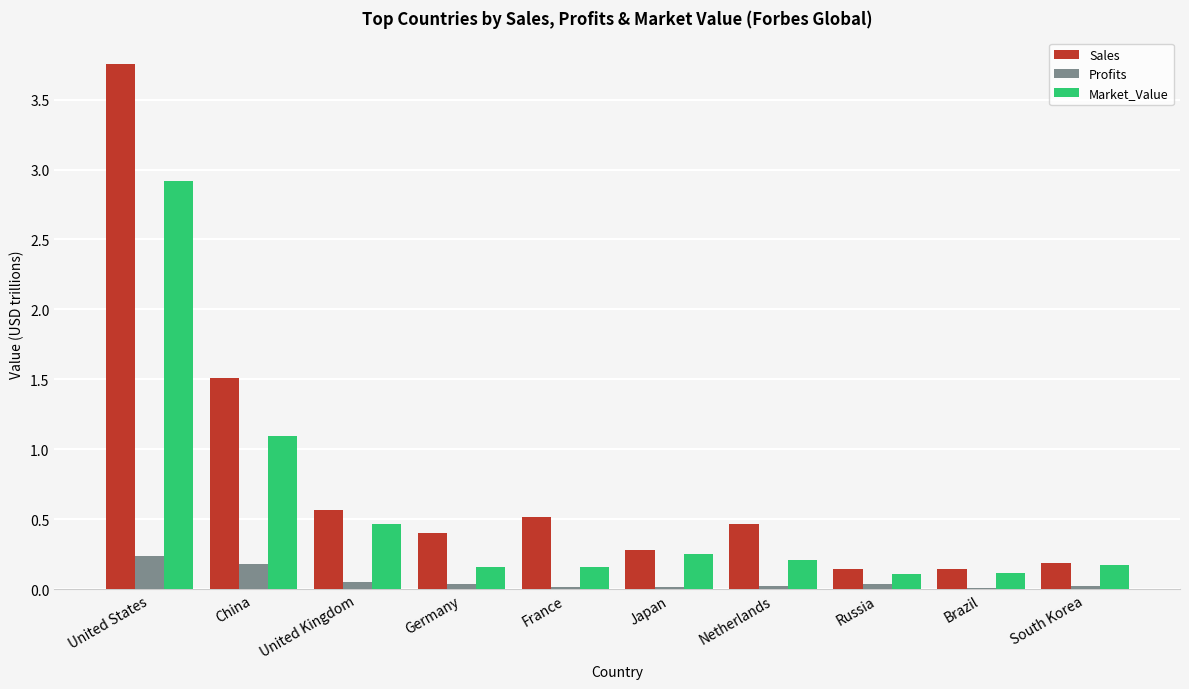

Which category has the highest value across all series?

United States